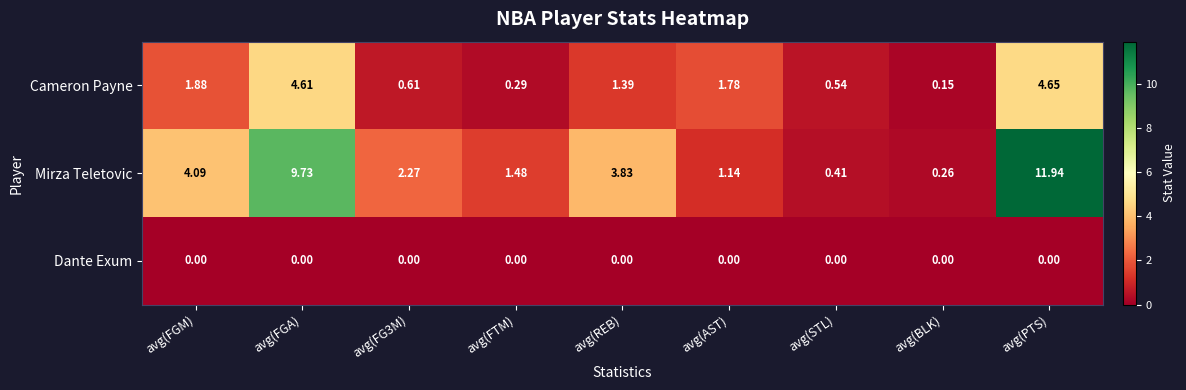

Which series has the largest range (max minus min)?

Mirza Teletovic